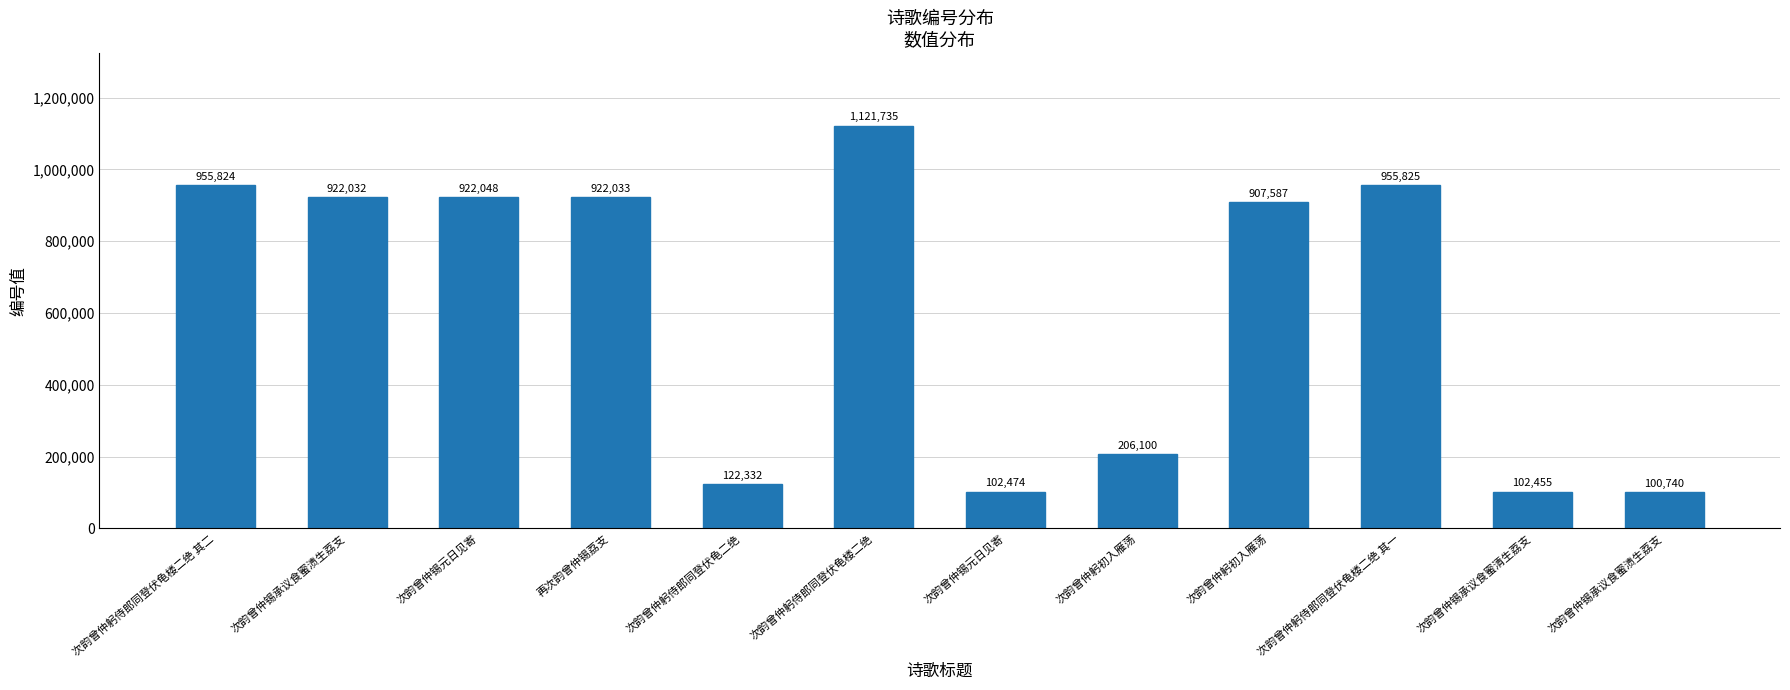

How many bars are there in total?

12